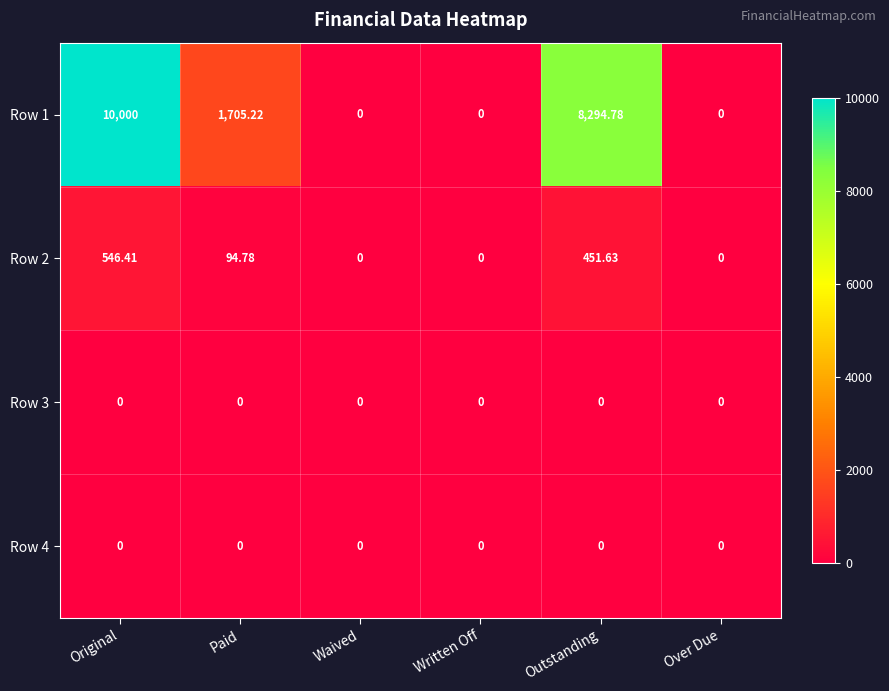

At which category does the chart reach its peak across all series?

Original